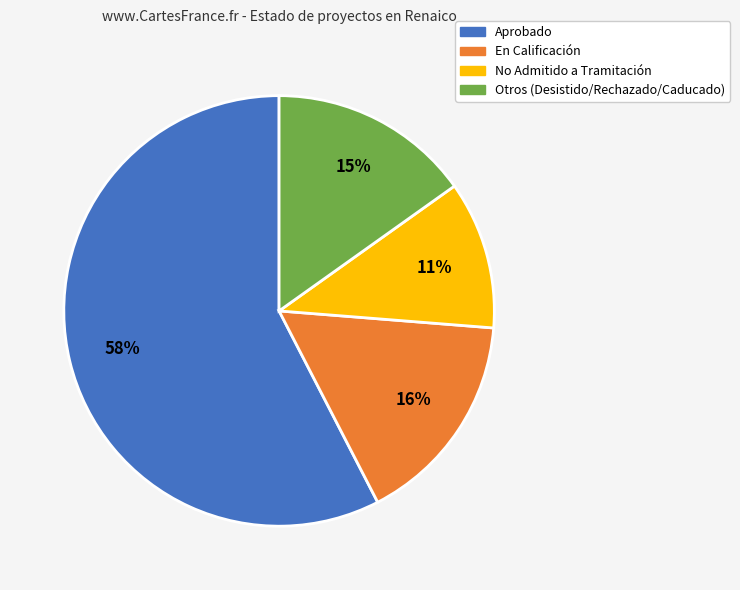

Is there any slice that represents more than half of the pie?

Yes